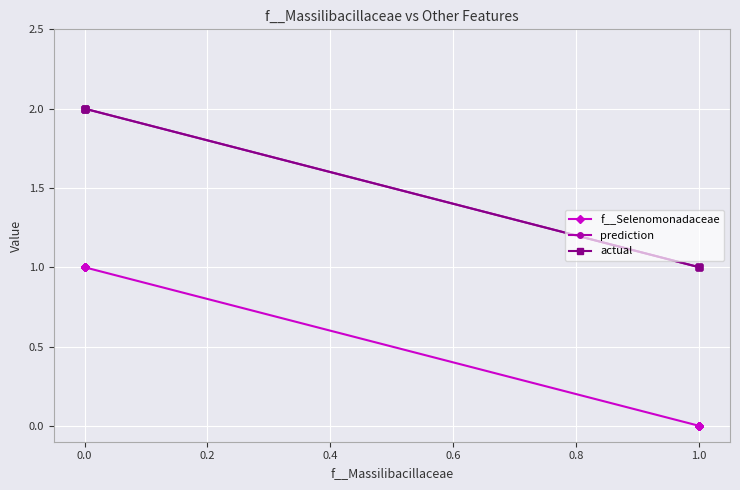

How many values in the actual series are below 2?

8